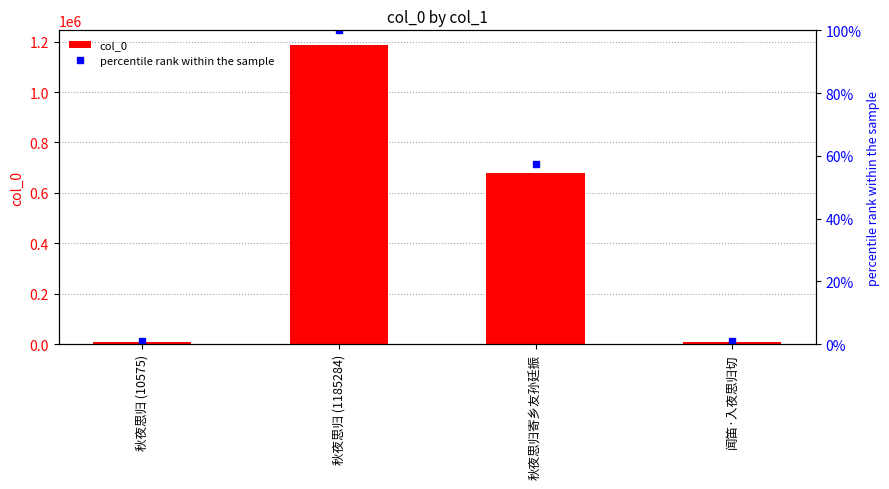

What is the maximum value shown in the chart?

1185284.0